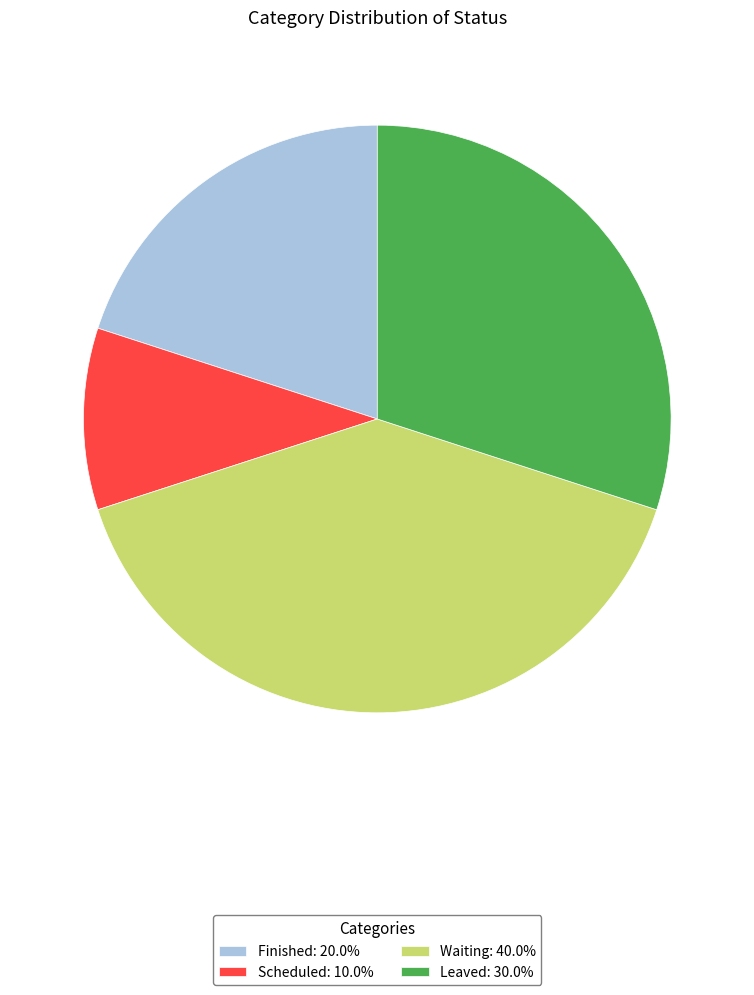

How many segments does this pie chart have?

4